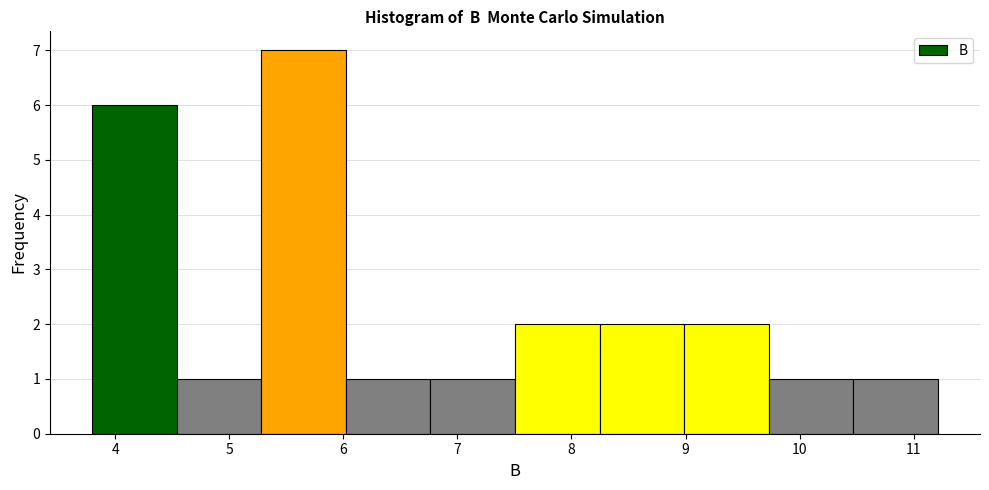

Reading left to right, list every bar in this chart as the range it spans on the x-axis followed by its height. Neither the bar edges nor the heights are printed on the chart, so give them approximately, as read against the axes.

3.8 to 4.5: 6
4.5 to 5.3: 1
5.3 to 6.0: 7
6.0 to 6.8: 1
6.8 to 7.5: 1
7.5 to 8.2: 2
8.2 to 9.0: 2
9.0 to 9.7: 2
9.7 to 10.5: 1
10.5 to 11.2: 1